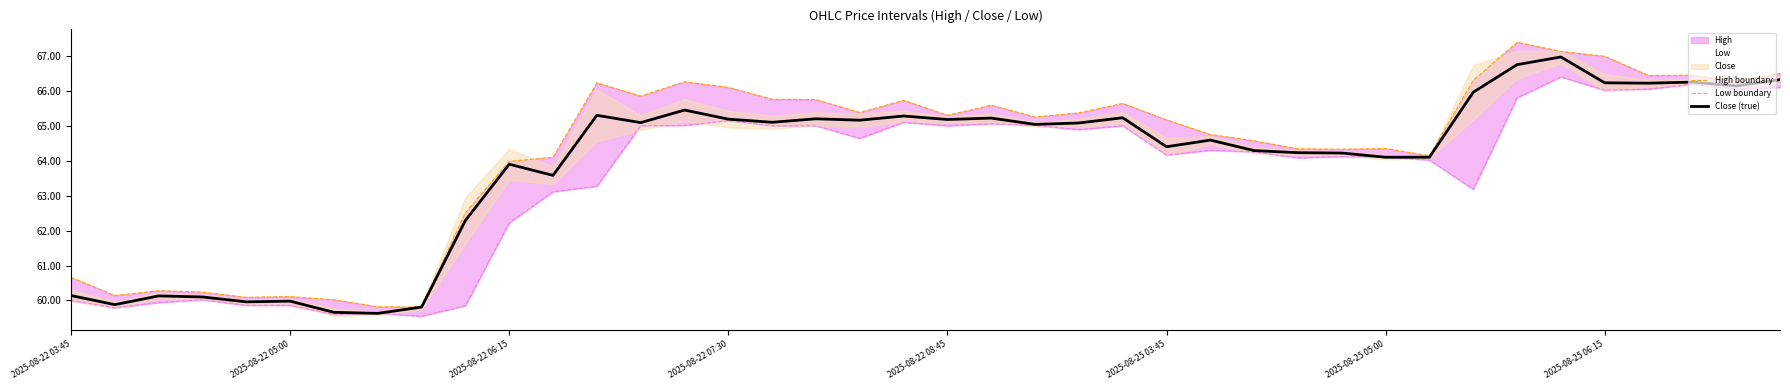

Is the value of High boundary at 26 greater than the value of Close (true) at 29?

Yes